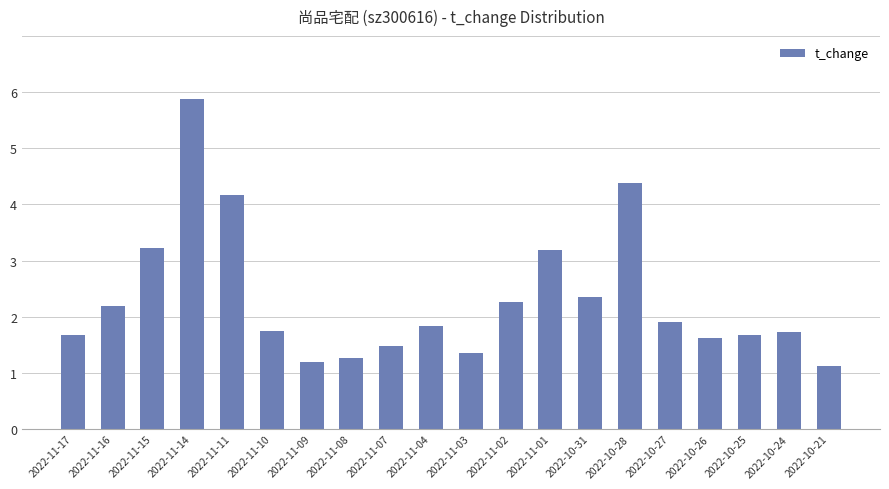

What value does the data have at 2022-10-25?

1.7